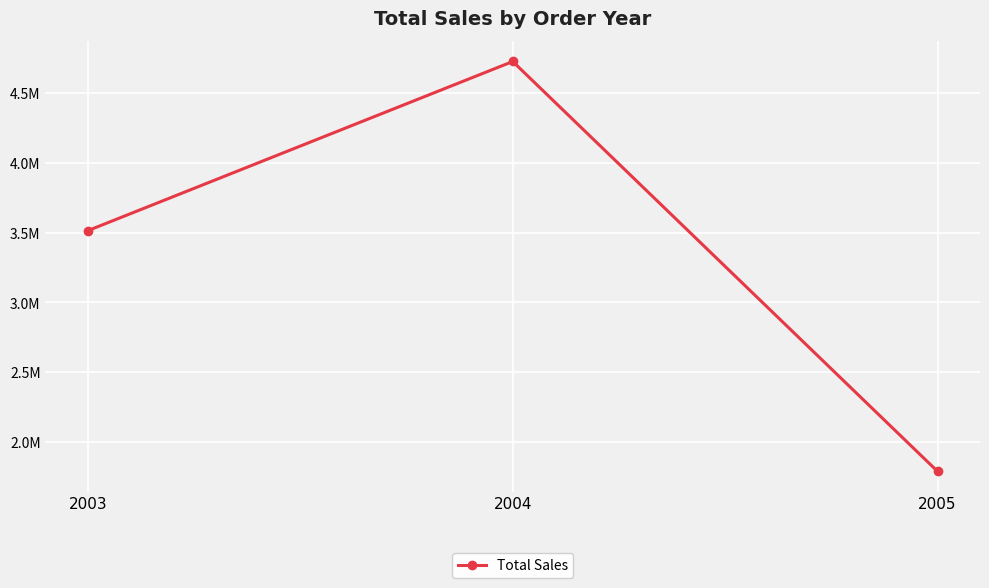

The chart shows a value of 1857582.2 at 2004. True or false?

False